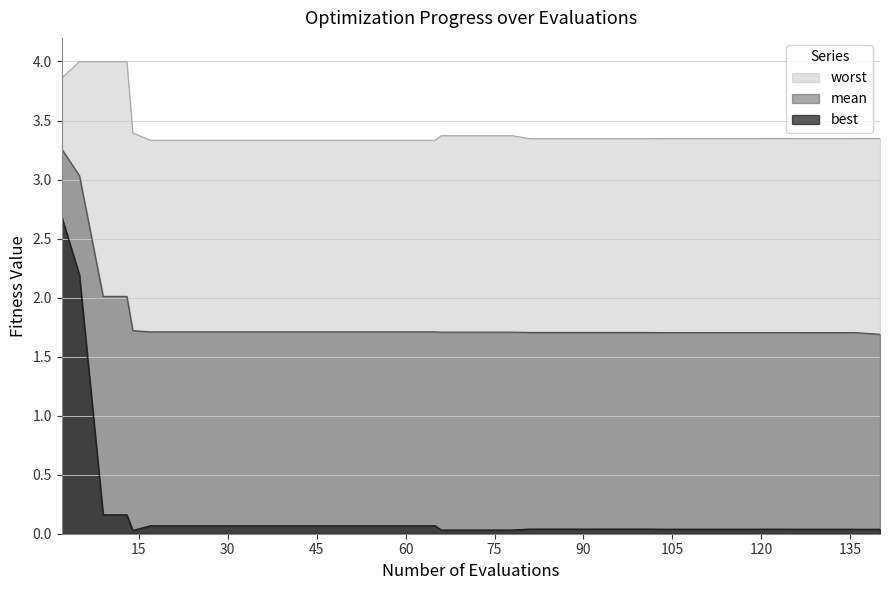

Does the chart have visible grid lines?

Yes